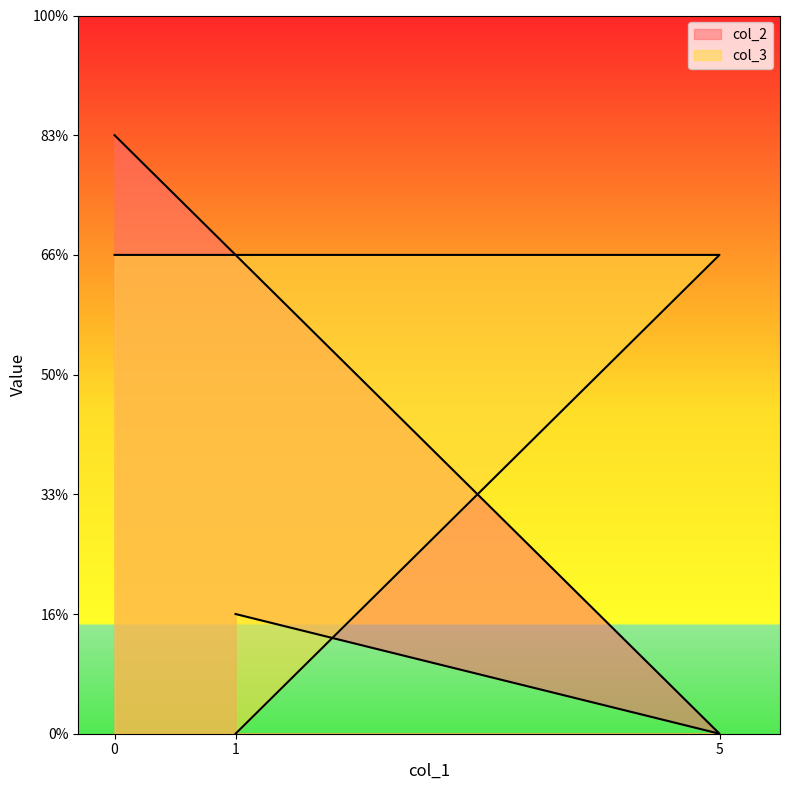

At which label does col_2 reach its minimum?

5